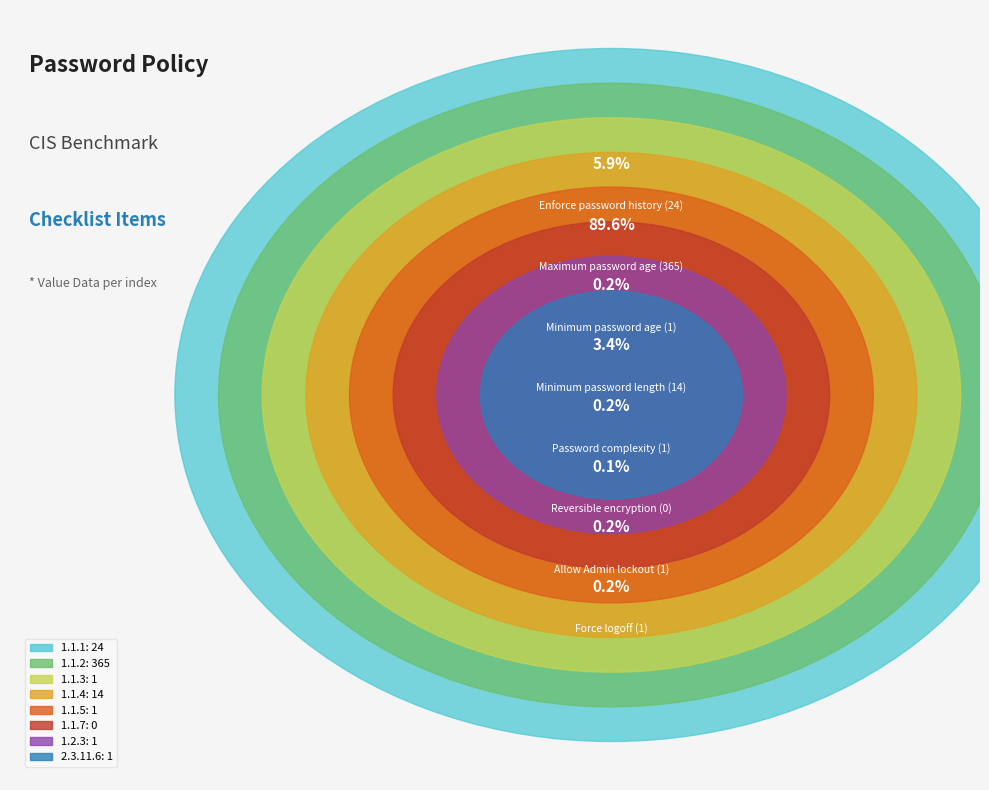

True or false: 2.3.11.6 accounts for 0% of the total.

True